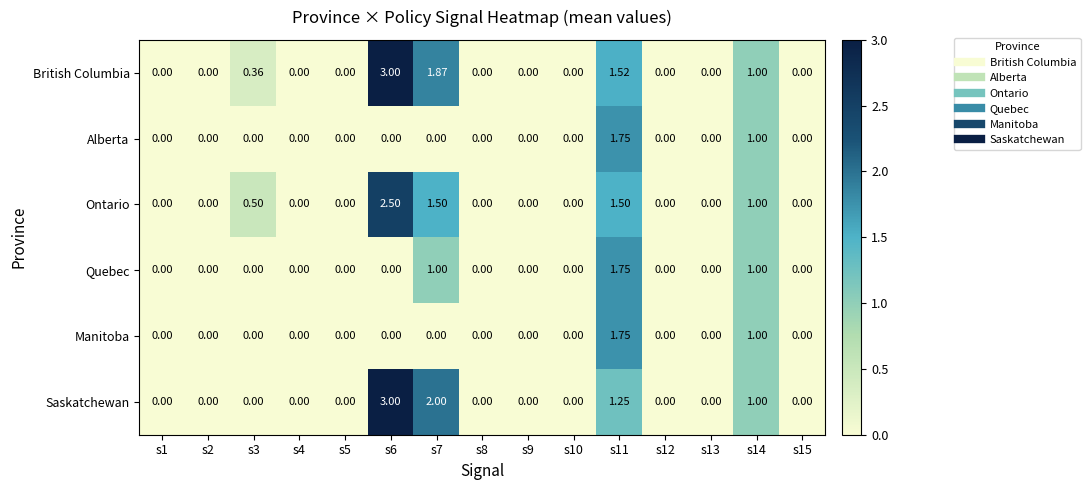

Which series has the largest total across all categories?

British Columbia